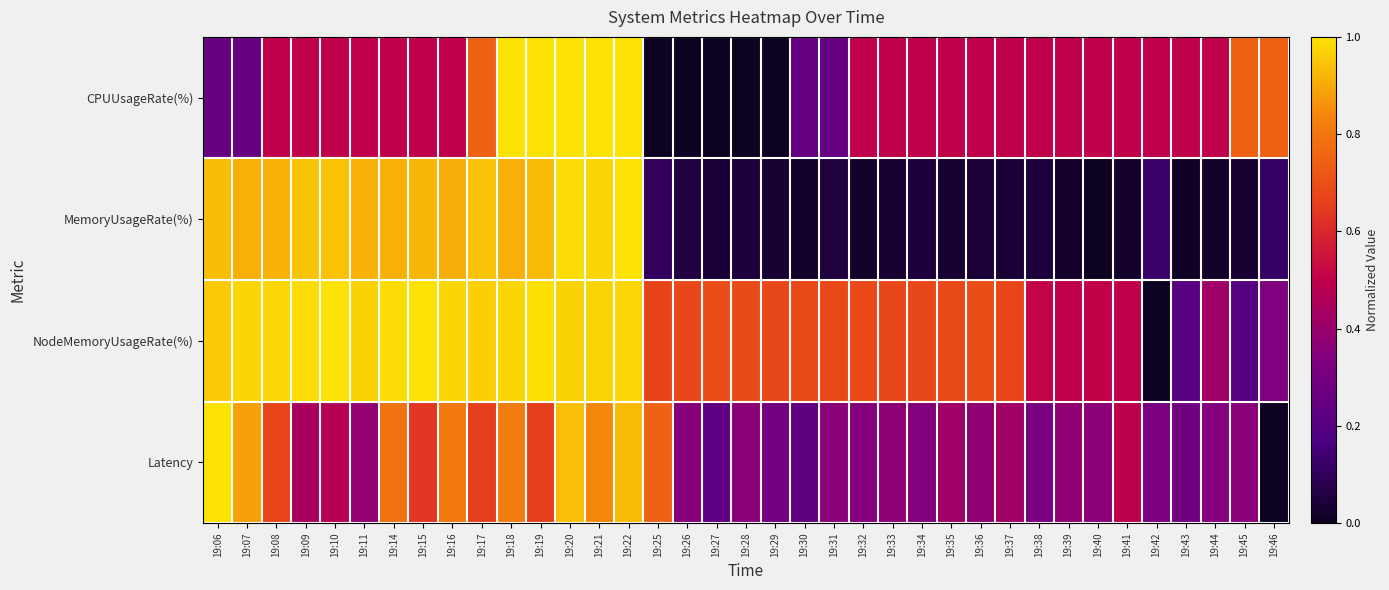

How many data points does each series have?

37